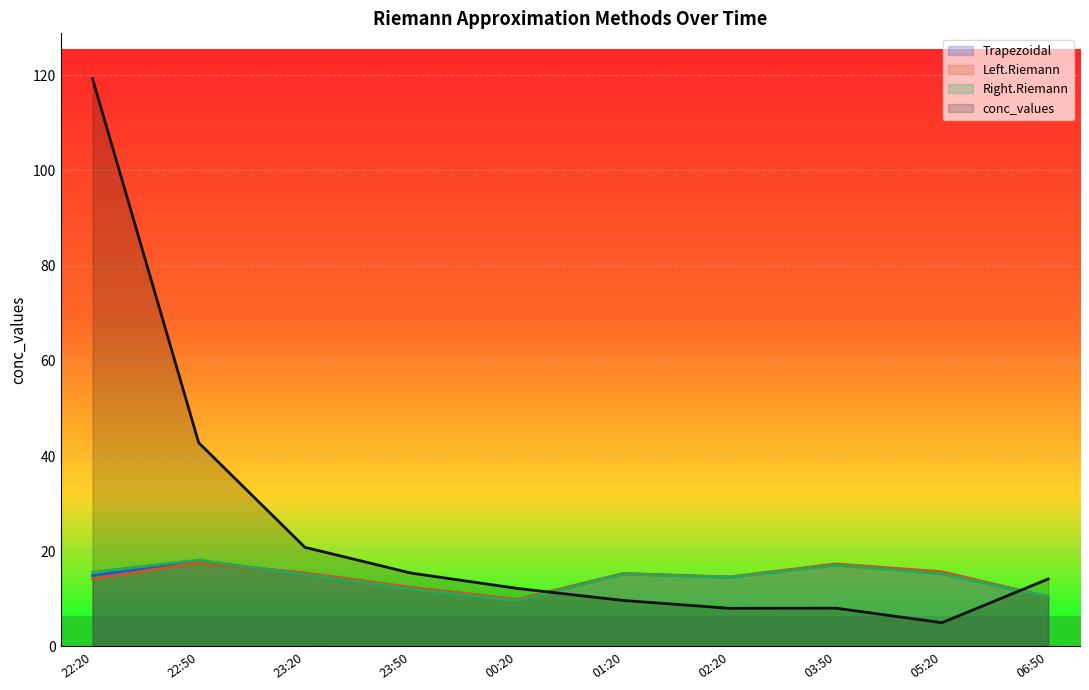

True or false: Left.Riemann has a value of 20.7 at 02:20.

False